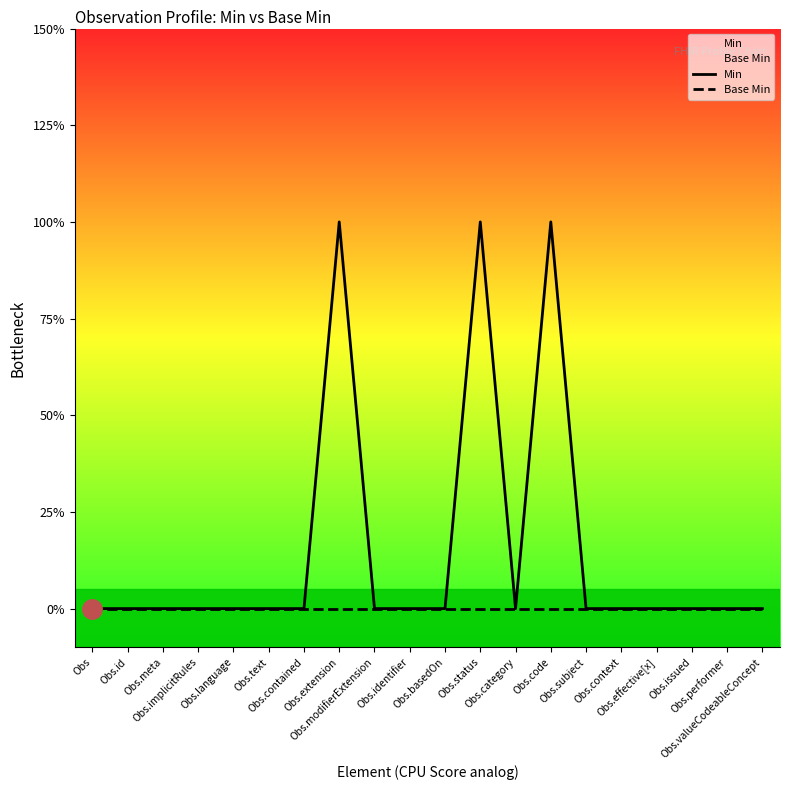

What position from the left is Obs.status?

12